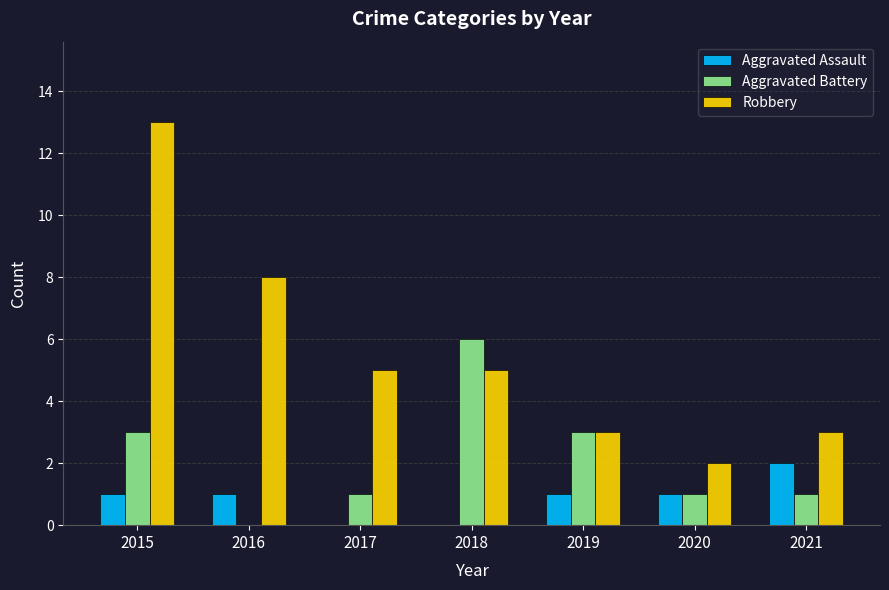

Between 2019 and 2020, which series saw the biggest shift?

Aggravated Battery